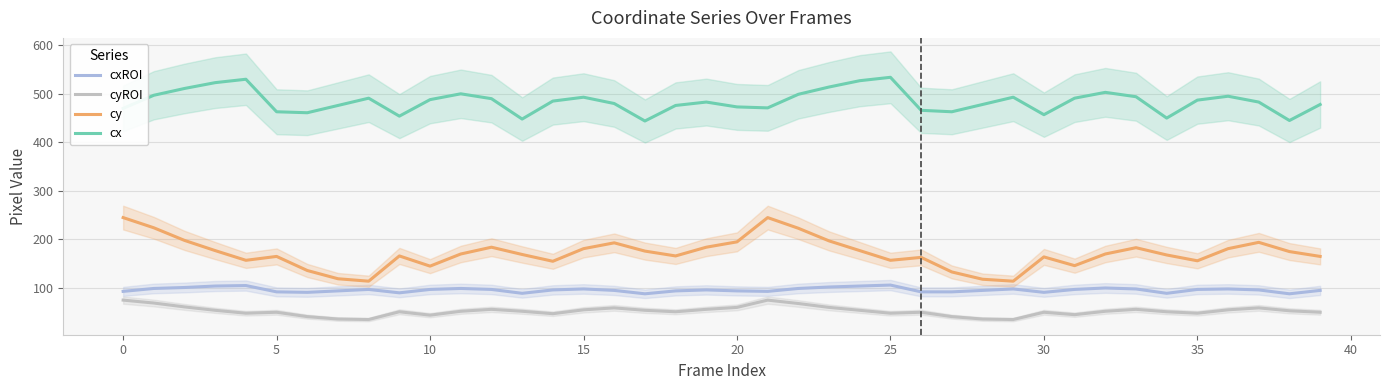

How many values in the cx series are below 485?

20